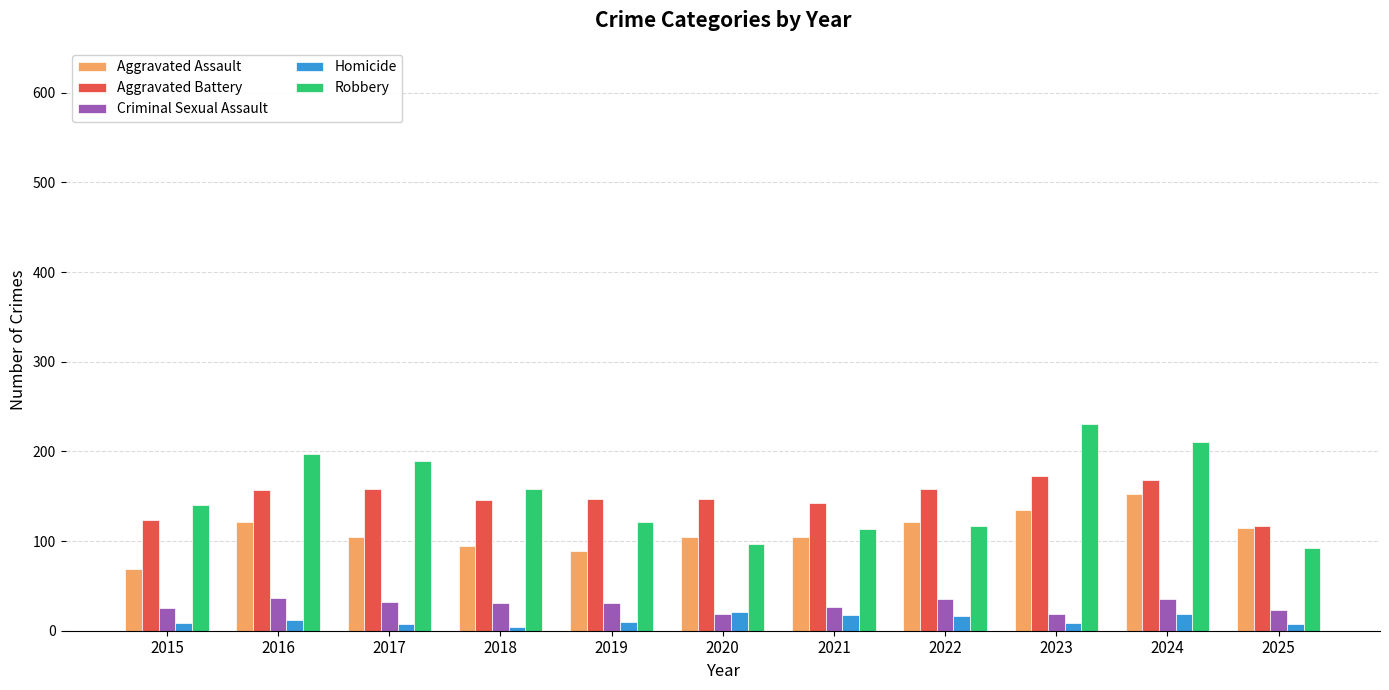

Which category has the highest value in the Robbery series?

2023